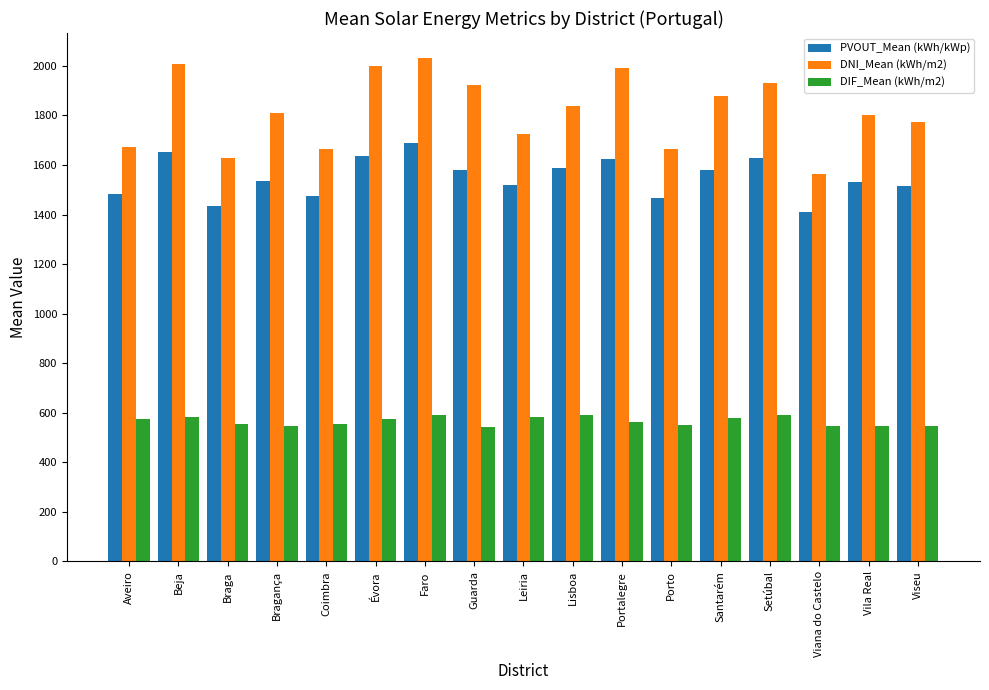

What is the approximate value of DIF_Mean (kWh/m2) at Santarém?

578.5